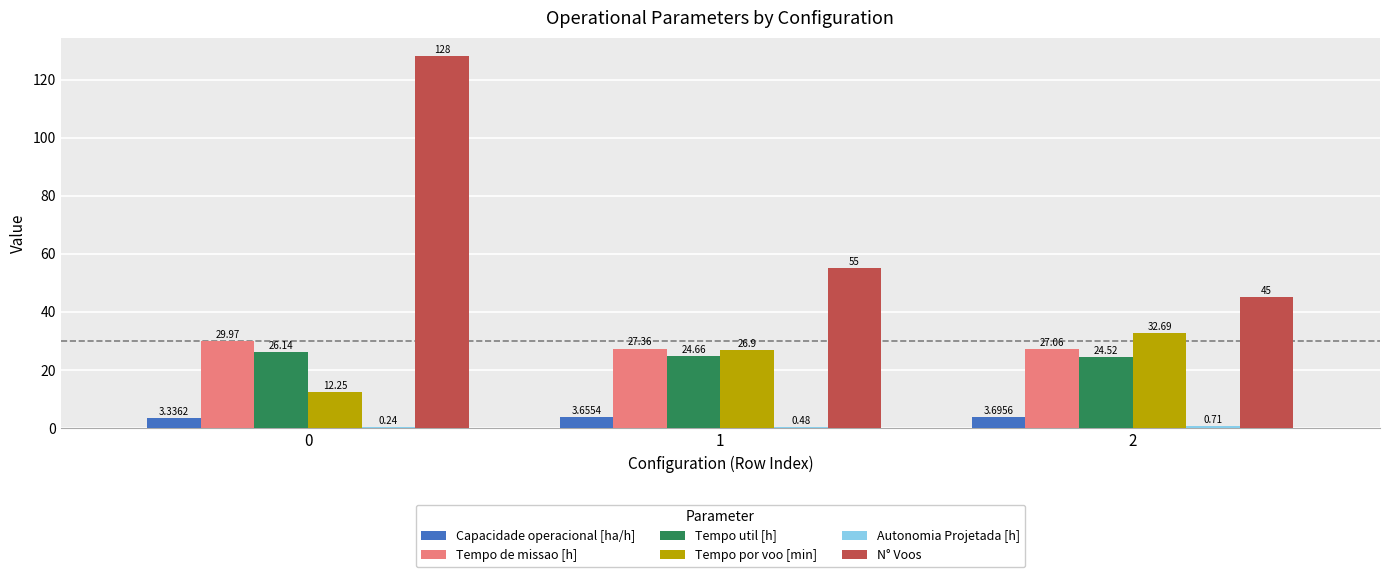

Where does the Tempo por voo [min] series first go above 26?

1